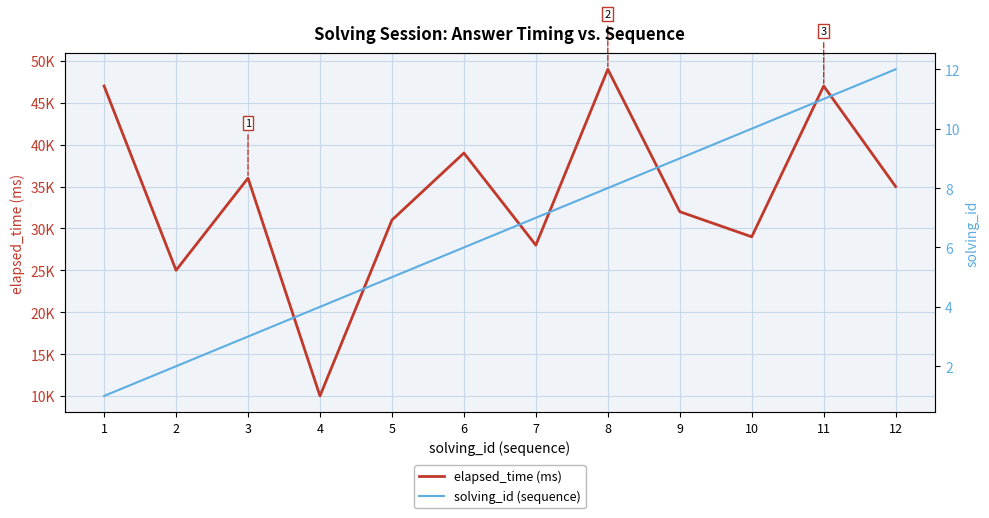

Which label corresponds to the smallest value in the chart?

1